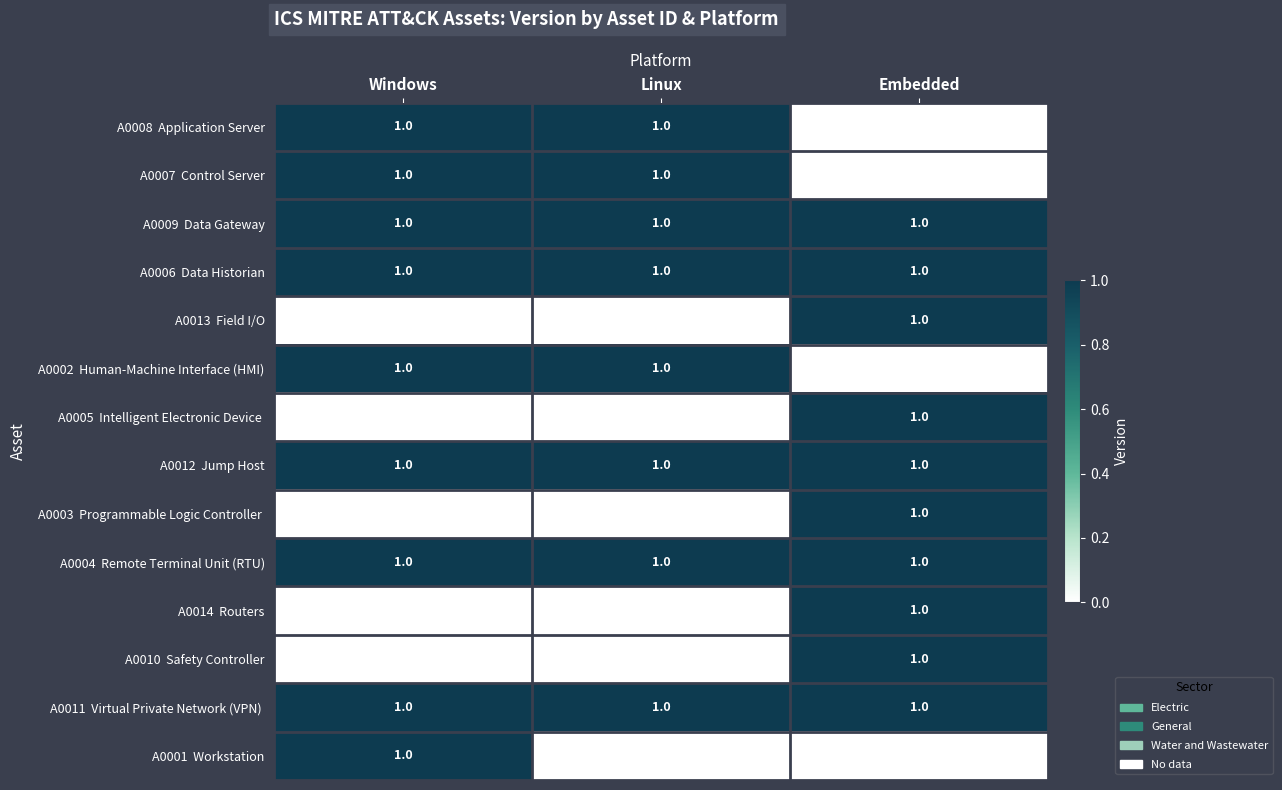

Which category has the lowest value across all series?

Embedded